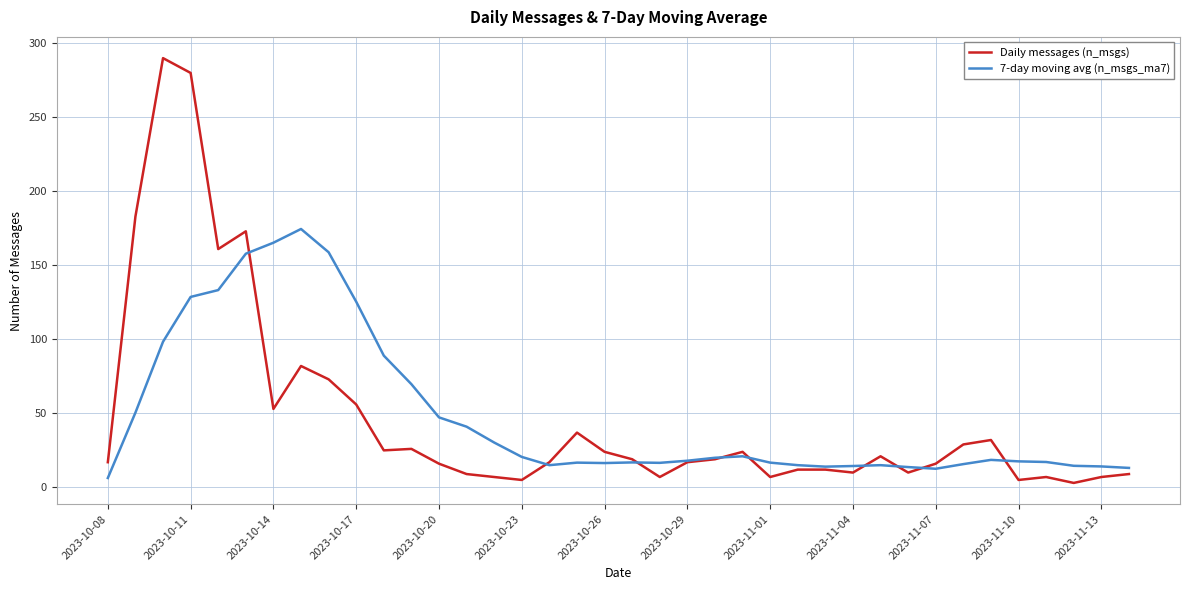

Which series has the widest spread of values?

Daily messages (n_msgs)